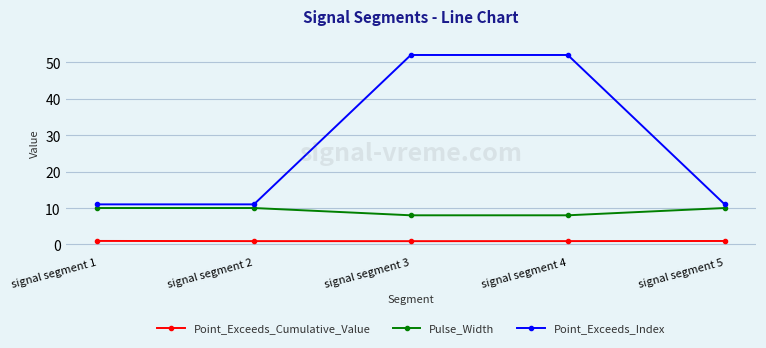

At signal segment 3, list the series in order from largest to smallest.

Point_Exceeds_Index, Pulse_Width, Point_Exceeds_Cumulative_Value